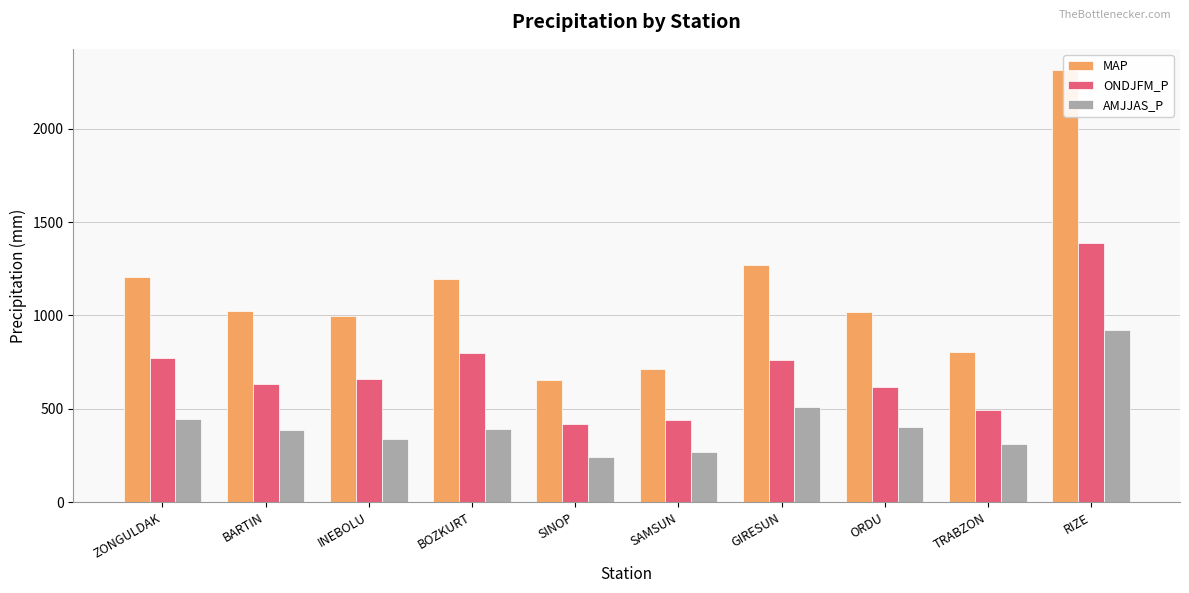

List the series in order of their overall mean, lowest first.

AMJJAS_P, ONDJFM_P, MAP